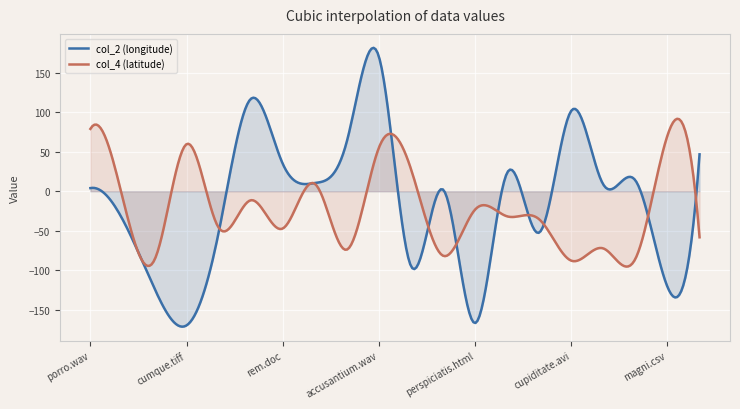

Which series has the widest spread of values?

col_2 (longitude)